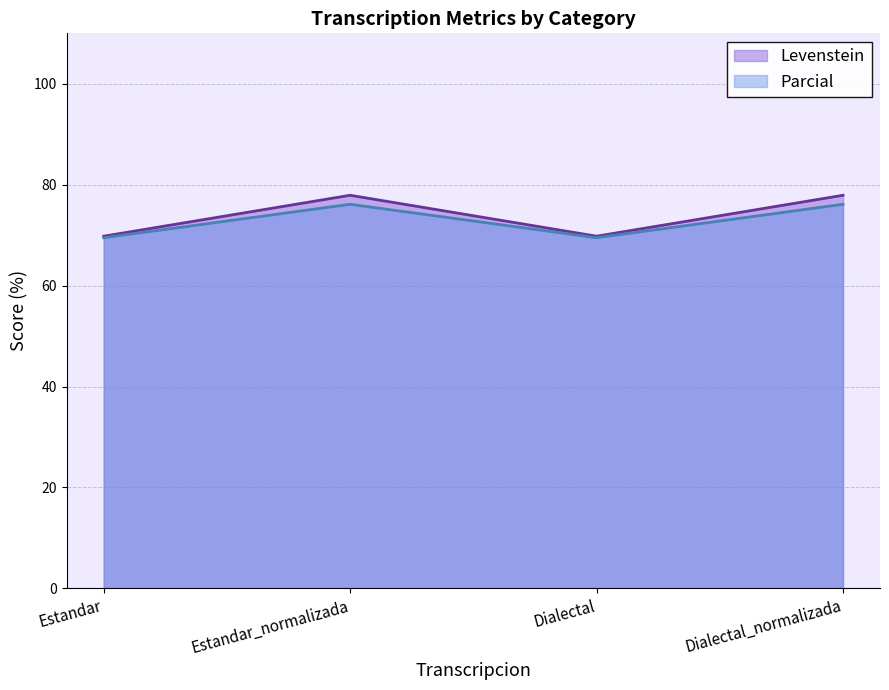

What is the sum of the Parcial values at Dialectal and Dialectal_normalizada?

145.6